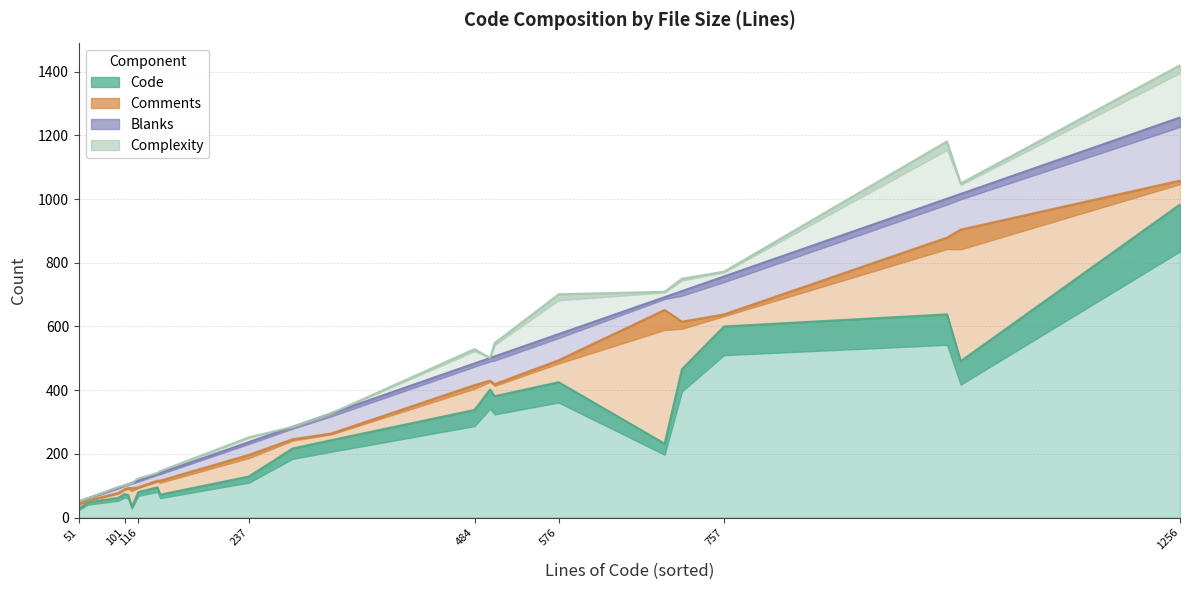

Reading right to left, extract all data points from this chart.

Code: 711=466	1001=638	501=402	137=95	94=62	1016=491	692=232	105=71	1256=983	757=600	101=74	506=381	237=129	576=425	285=217	116=80	327=243	109=33	140=72	51=28	484=338	61=48
Comments: 711=149	1001=241	501=28	137=21	94=15	1016=413	692=420	105=22	1256=75	757=38	101=15	506=38	237=68	576=69	285=29	116=15	327=21	109=59	140=44	51=15	484=78	61=6
Blanks: 711=96	1001=122	501=71	137=21	94=17	1016=112	692=40	105=12	1256=198	757=119	101=12	506=87	237=40	576=82	285=39	116=21	327=63	109=17	140=24	51=8	484=68	61=7
Complexity: 711=39	1001=180	501=0	137=3	94=2	1016=33	692=17	105=0	1256=164	757=15	101=0	506=42	237=15	576=125	285=0	116=7	327=0	109=0	140=6	51=0	484=45	61=0